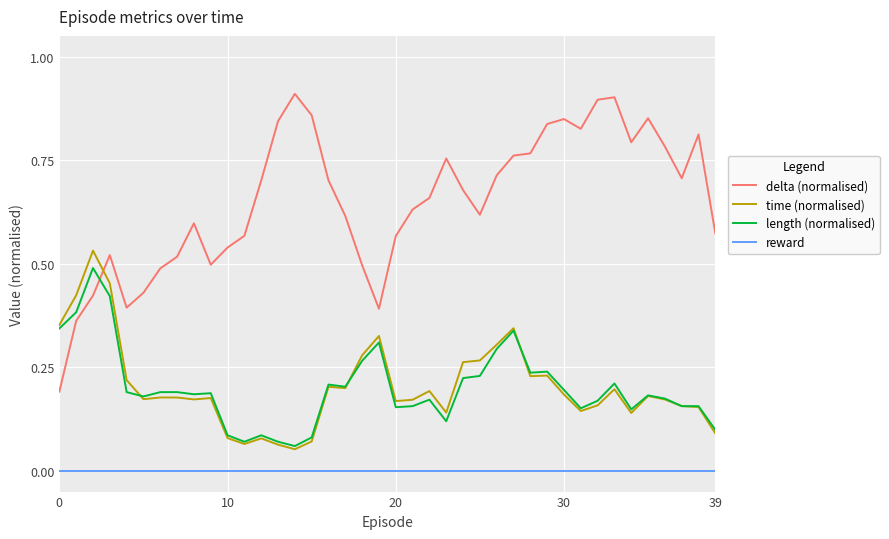

Does the chart display data point markers on the line(s)?

No